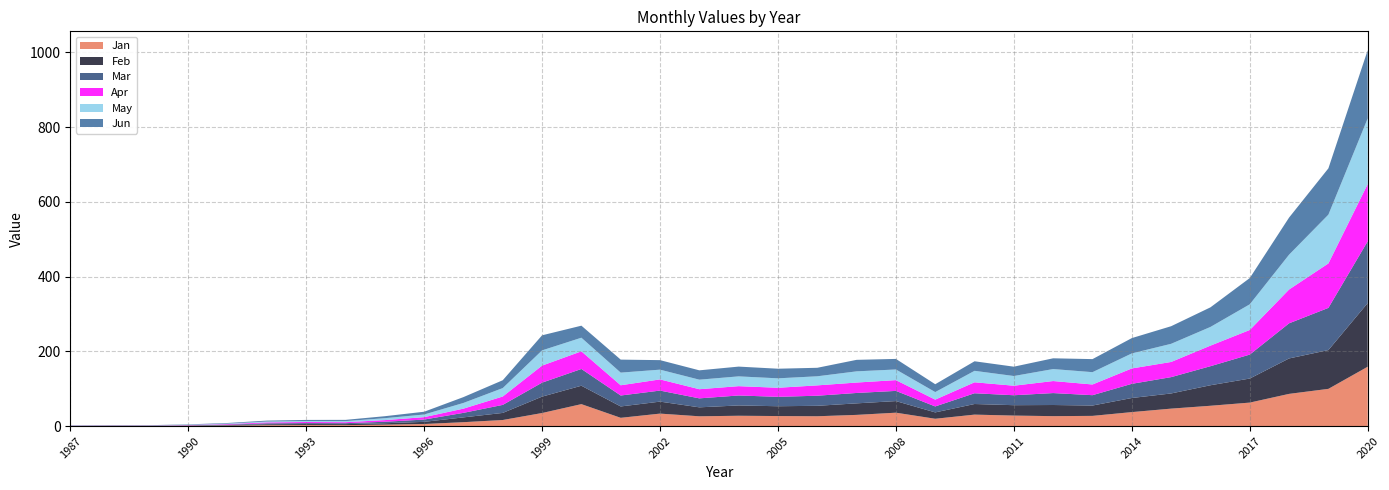

Reading left to right, extract all data points from this chart.

Jan: 1987=0.2	1988=0.4	1989=0.4	1990=0.6	1991=1.0	1992=2.3	1993=2.7	1994=2.5	1995=3.8	1996=5.5	1997=10.4	1998=16.2	1999=34.9	2000=58.7	2001=22.1	2002=33.3	2003=26.1	2004=27.6	2005=26.8	2006=26.2	2007=29.9	2008=35.8	2009=19.5	2010=30.6	2011=28.0	2012=26.5	2013=27.2	2014=37.3	2015=46.7	2016=54.3	2017=62.8	2018=86.1	2019=99.6	2020=158.8
Feb: 1987=0.3	1988=0.4	1989=0.4	1990=0.6	1991=1.4	1992=2.5	1993=2.7	1994=2.7	1995=3.7	1996=5.8	1997=12.8	1998=19.0	1999=43.9	2000=49.2	2001=30.4	2002=32.1	2003=24.0	2004=27.6	2005=26.2	2006=28.0	2007=30.8	2008=31.1	2009=17.0	2010=28.4	2011=27.8	2012=29.8	2013=27.7	2014=37.7	2015=40.6	2016=54.9	2017=64.4	2018=94.8	2019=103.8	2020=170.4
Mar: 1987=0.3	1988=0.4	1989=0.4	1990=0.7	1991=1.4	1992=2.6	1993=2.6	1994=2.6	1995=3.9	1996=6.1	1997=12.1	1998=21.5	1999=37.4	2000=44.8	2001=29.3	2002=29.5	2003=24.0	2004=26.6	2005=25.2	2006=27.0	2007=27.8	2008=27.2	2009=16.0	2010=28.8	2011=26.6	2012=31.9	2013=27.7	2014=37.9	2015=43.7	2016=51.0	2017=64.1	2018=94.0	2019=112.9	2020=165.3
Apr: 1987=0.3	1988=0.4	1989=0.3	1990=0.8	1991=1.5	1992=2.4	1993=2.9	1994=2.6	1995=4.4	1996=6.4	1997=11.3	1998=22.5	1999=45.6	2000=47.2	2001=27.4	2002=29.9	2003=24.5	2004=25.0	2005=24.2	2006=27.7	2007=27.9	2008=28.8	2009=18.2	2010=29.4	2011=25.5	2012=32.2	2013=28.6	2014=41.2	2015=40.6	2016=55.0	2017=65.8	2018=90.5	2019=118.9	2020=153.0
May: 1987=0.4	1988=0.4	1989=0.4	1990=0.8	1991=1.4	1992=2.3	1993=2.7	1994=2.9	1995=5.1	1996=7.1	1997=15.2	1998=22.5	1999=40.7	2000=36.4	2001=33.8	2002=26.1	2003=25.5	2004=26.2	2005=25.2	2006=24.3	2007=29.9	2008=28.5	2009=20.2	2010=30.7	2011=25.9	2012=32.0	2013=32.9	2014=40.2	2015=48.6	2016=50.0	2017=68.7	2018=93.2	2019=130.5	2020=175.8
Jun: 1987=0.4	1988=0.4	1989=0.4	1990=1.0	1991=1.5	1992=2.5	1993=2.9	1994=3.3	1995=5.3	1996=7.4	1997=15.6	1998=21.0	1999=40.3	2000=32.2	2001=34.8	2002=25.5	2003=25.0	2004=26.1	2005=25.7	2006=22.7	2007=30.8	2008=28.2	2009=21.0	2010=25.5	2011=25.0	2012=28.8	2013=34.9	2014=41.0	2015=47.1	2016=52.4	2017=70.2	2018=99.3	2019=123.8	2020=182.5